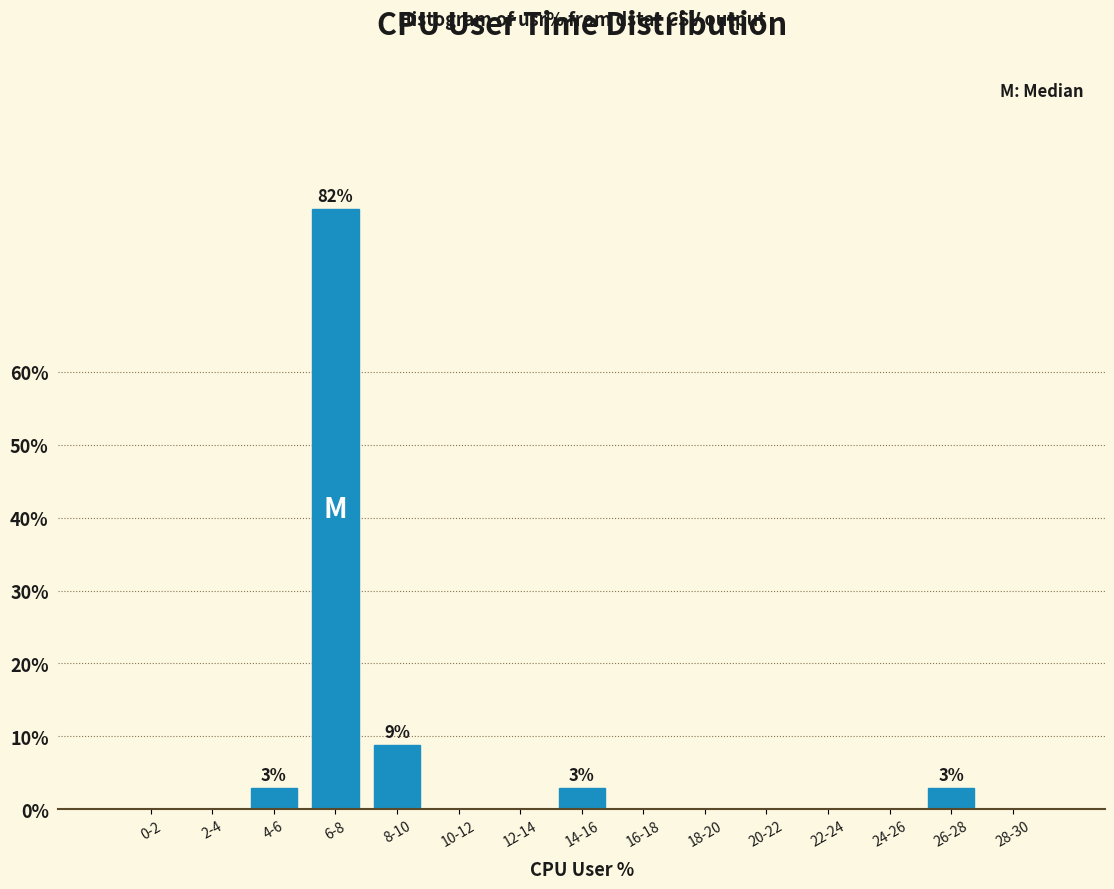

Reading left to right, what are all the values shown in this chart?

0-2=0.0	2-4=0.0	4-6=2.9	6-8=82.4	8-10=8.8	10-12=0.0	12-14=0.0	14-16=2.9	16-18=0.0	18-20=0.0	20-22=0.0	22-24=0.0	24-26=0.0	26-28=2.9	28-30=0.0